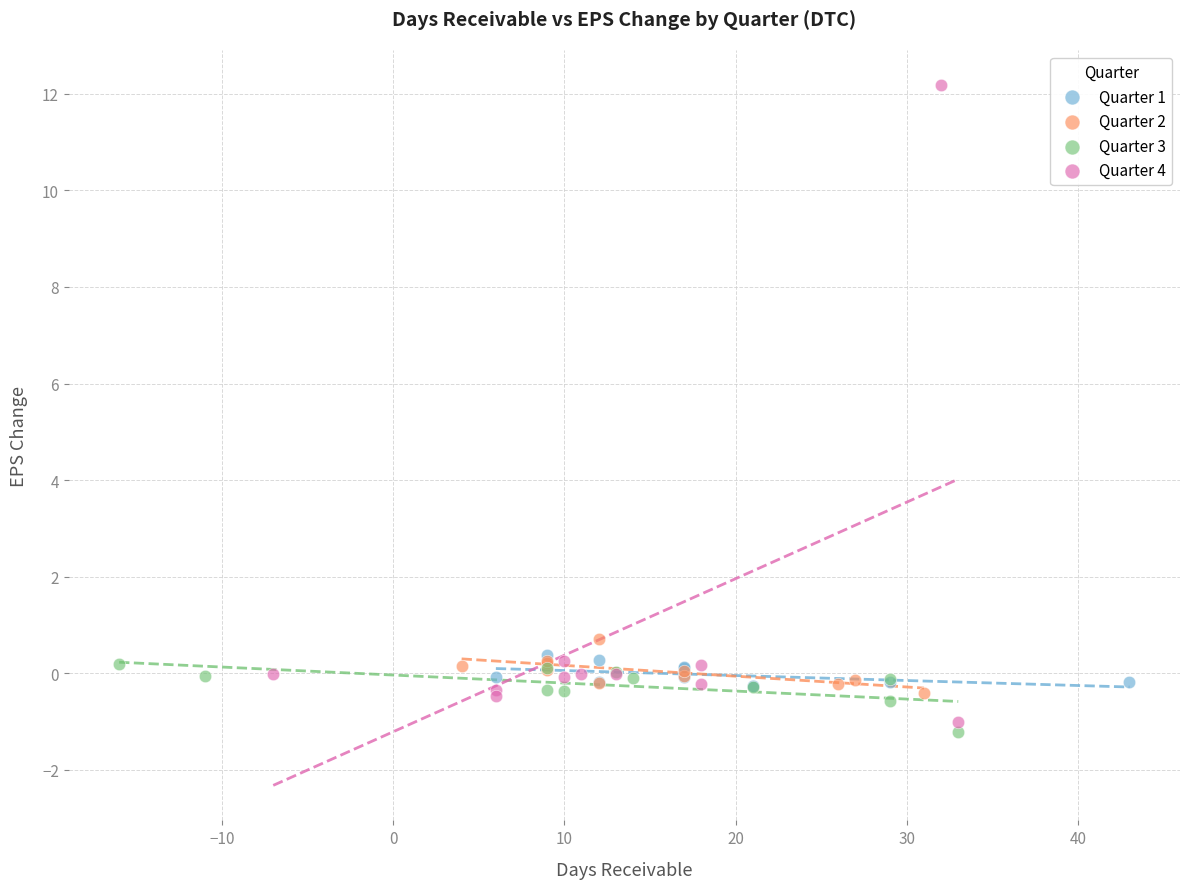

Which series has the largest Y range (max minus min)?

Quarter 4